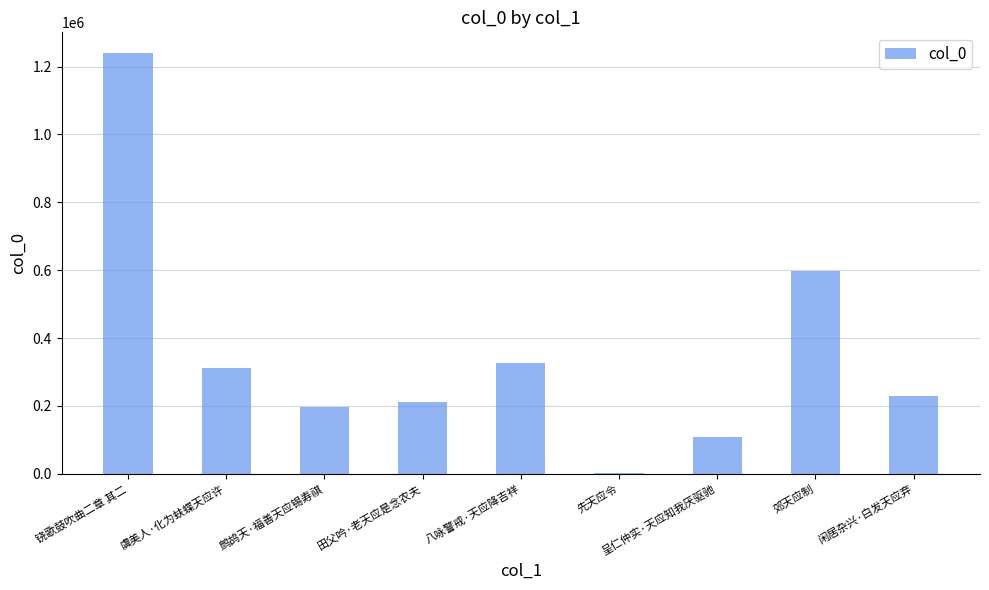

The chart shows a value of 1239005 at 铙歌鼓吹曲二章 其二. True or false?

True